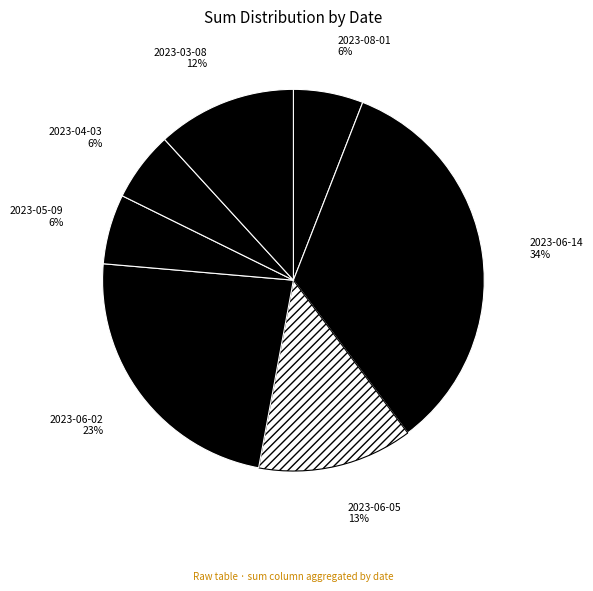

To the nearest percent, what is the difference between the largest and smallest slice percentages?

28%